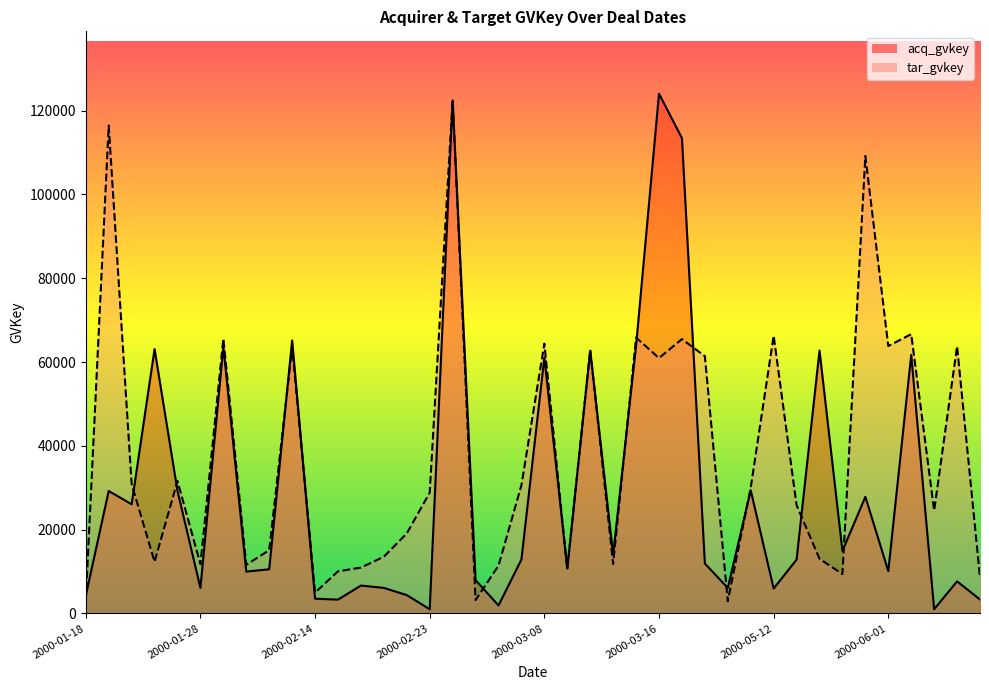

What is the label of the 5th point from the left?

2000-03-08